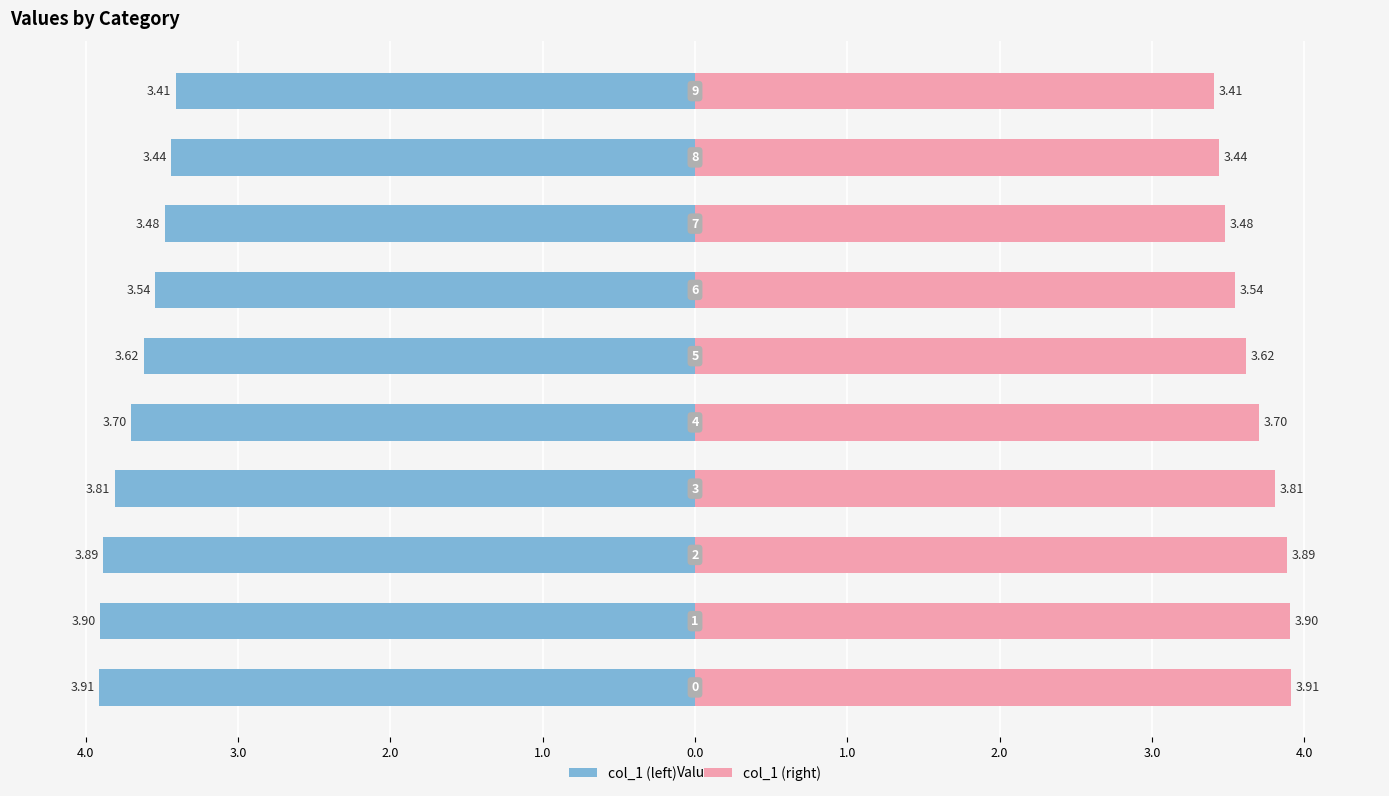

What are all the series names shown in the legend?

col_1 (left), col_1 (right)